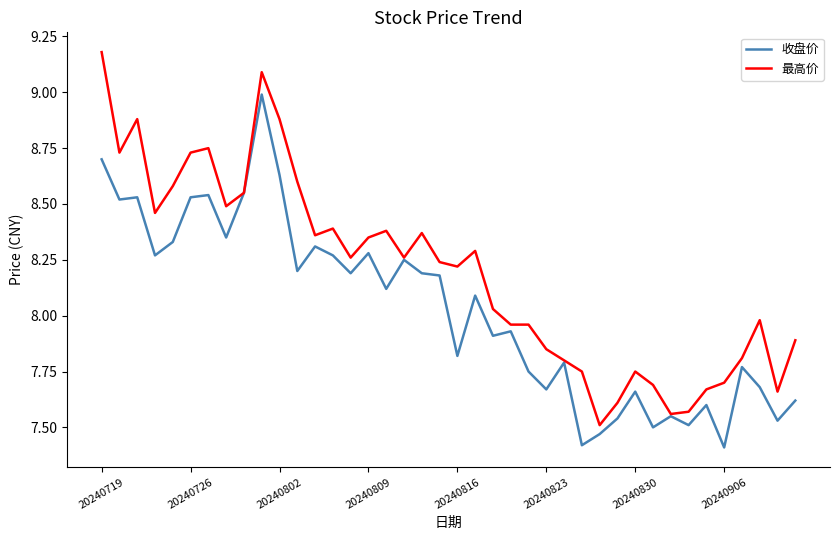

List the series in order of their overall mean, highest first.

最高价, 收盘价